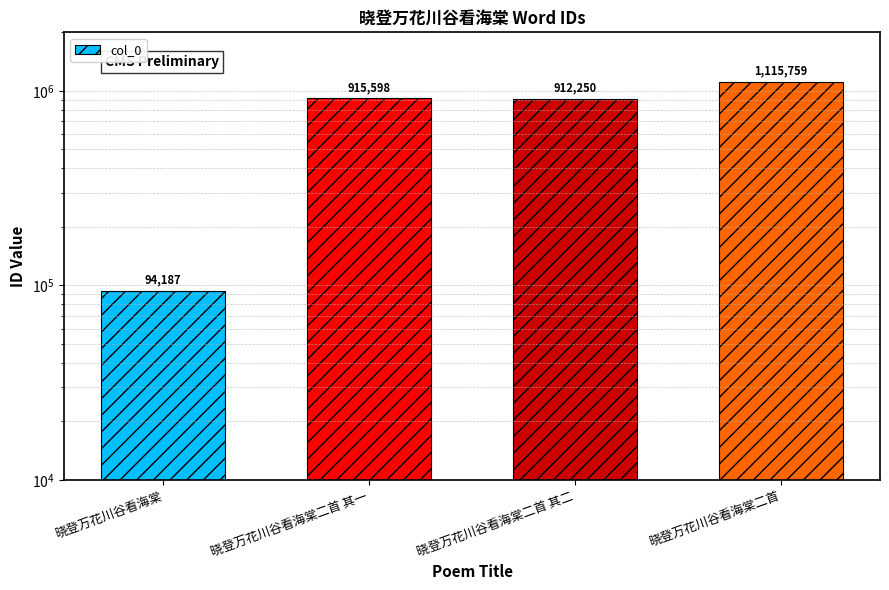

What is the value of the 1st bar from the left?

94187